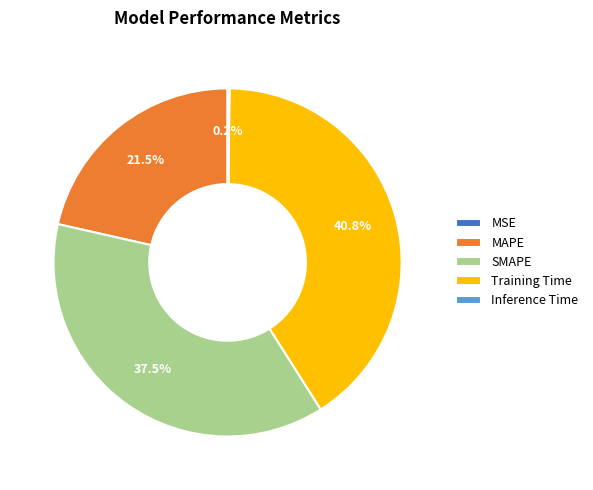

To the nearest percent, what is the average slice percentage?

20%